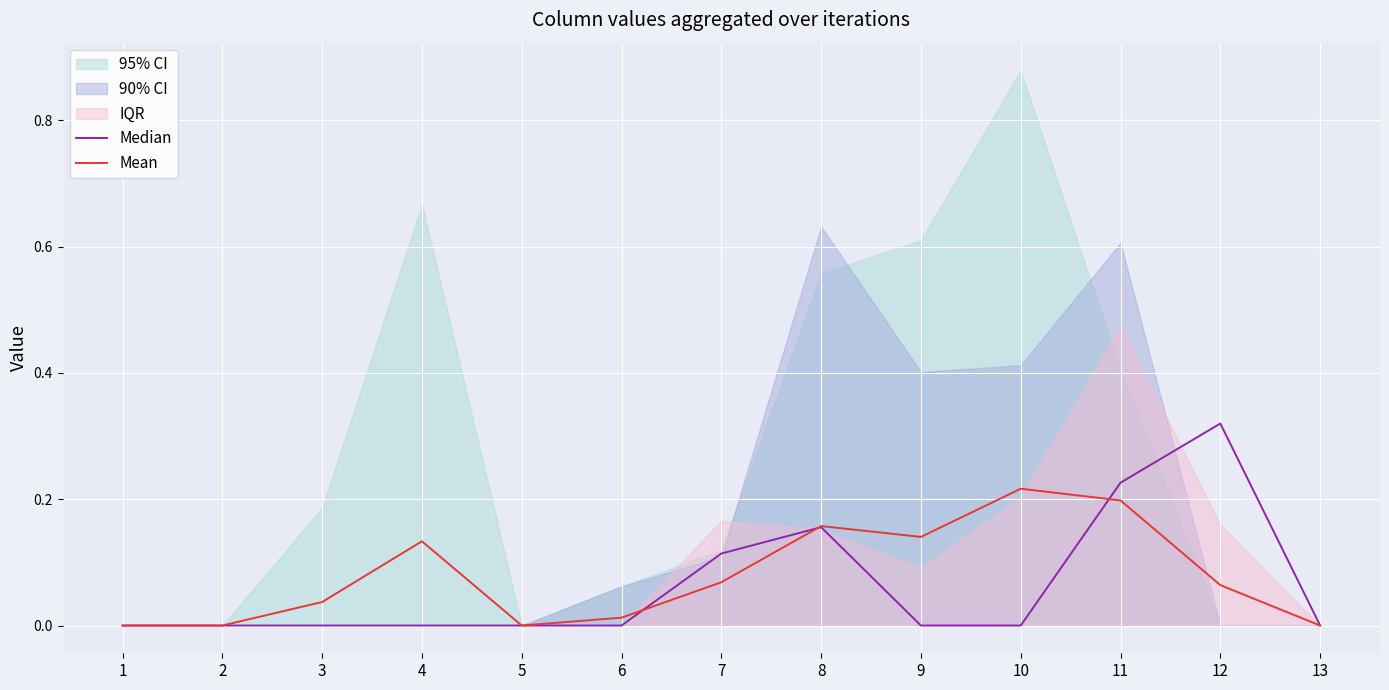

At which label does Mean reach its peak?

10